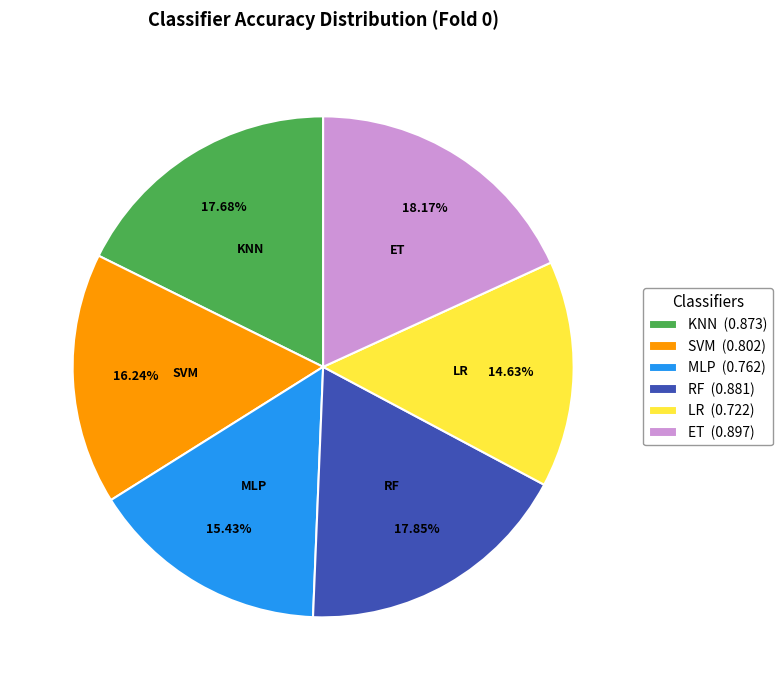

What percentage do SVM and KNN together represent?

33.9%